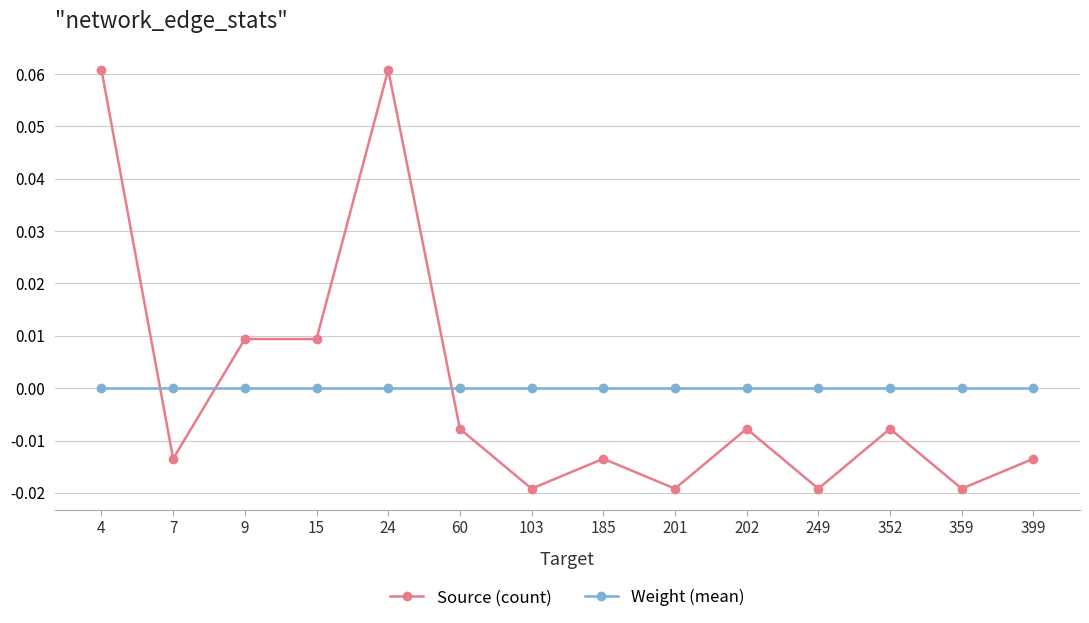

Which series has the largest range (max minus min)?

Source (count)